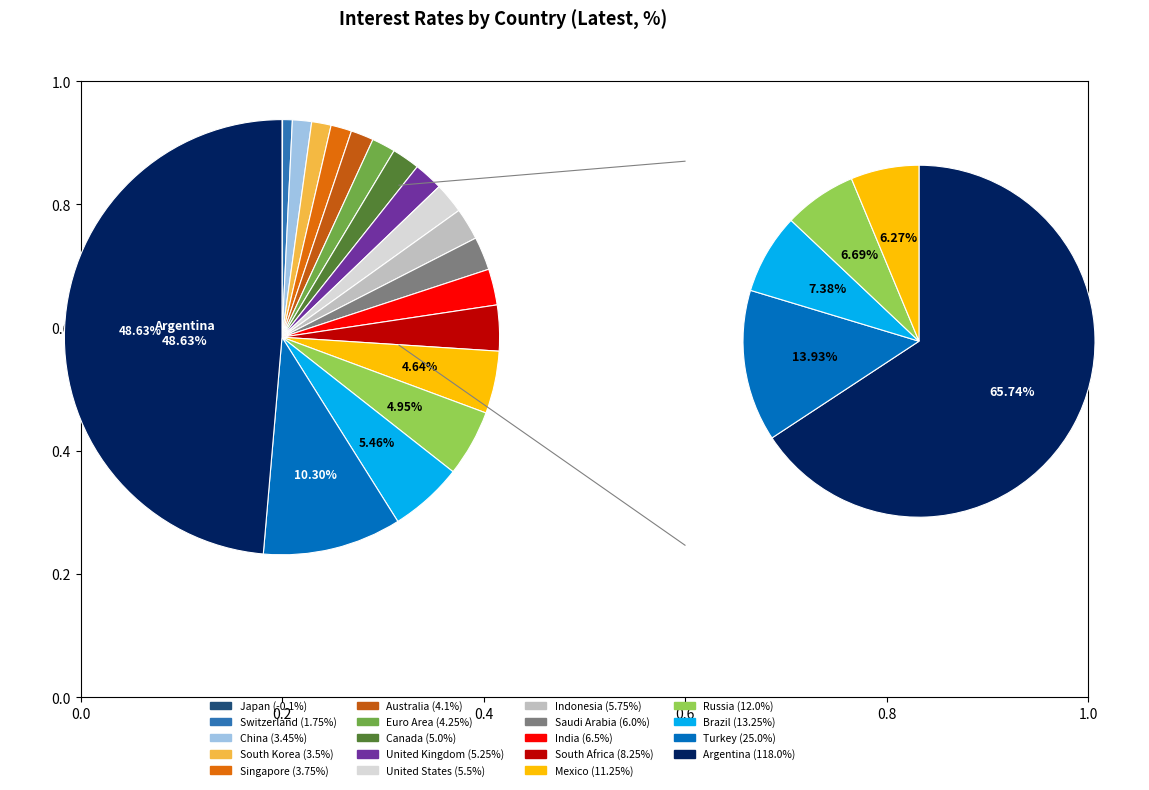

Between Brazil and India, which is larger?

Brazil